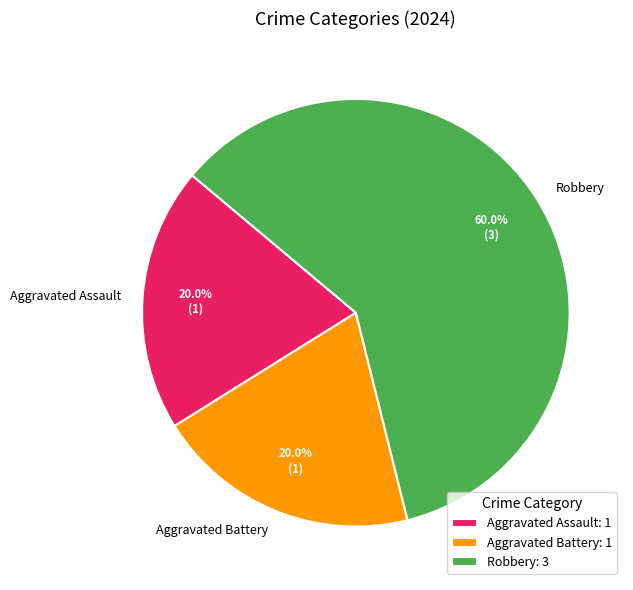

Between Aggravated Assault: 1 and Robbery: 3, which is larger?

Robbery: 3